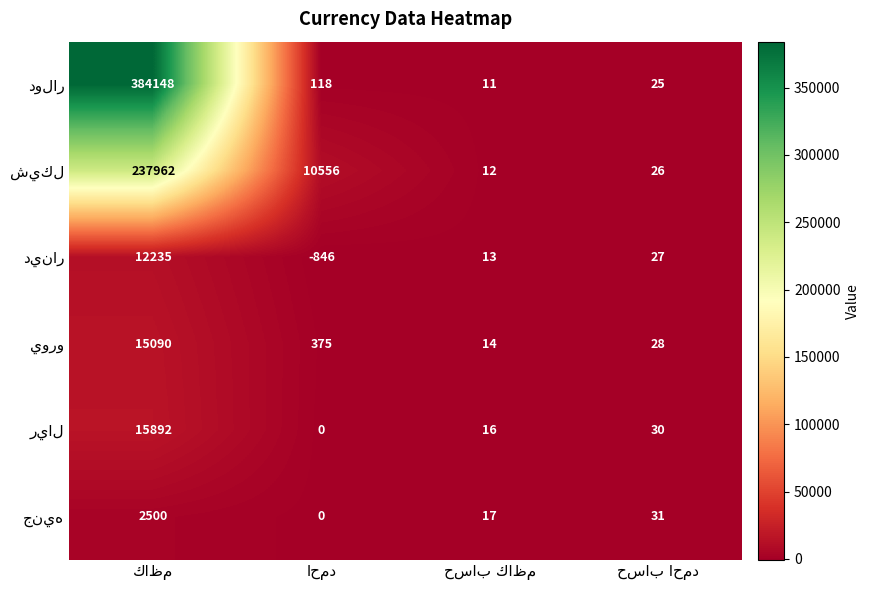

True or false: يورو has a value of 14 at حساب كاظم.

True